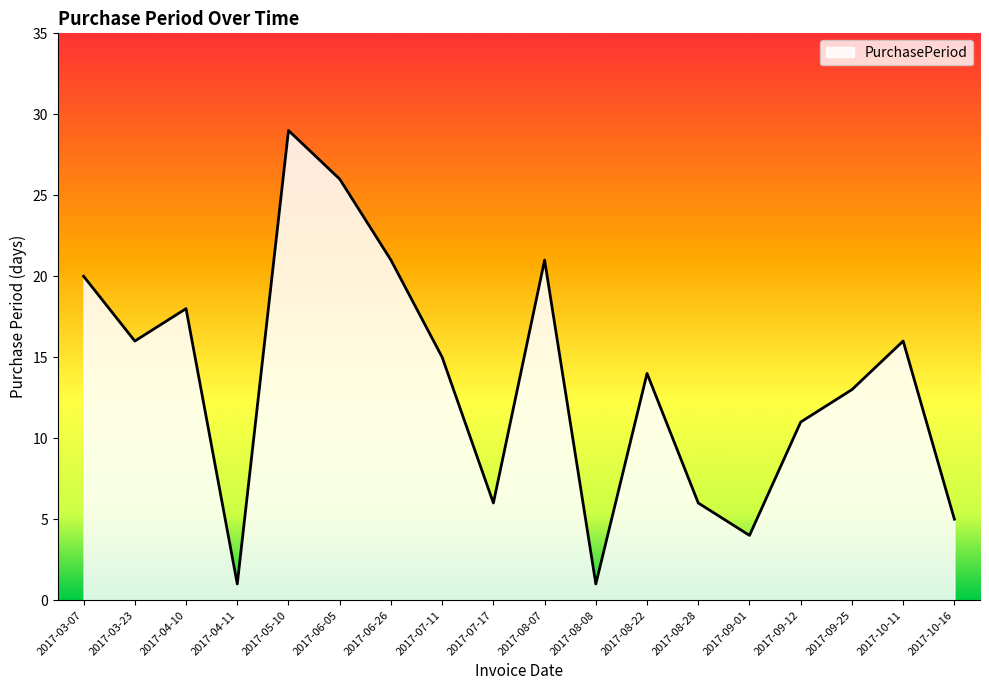

Is it true that the value at 2017-06-05 is 34?

False